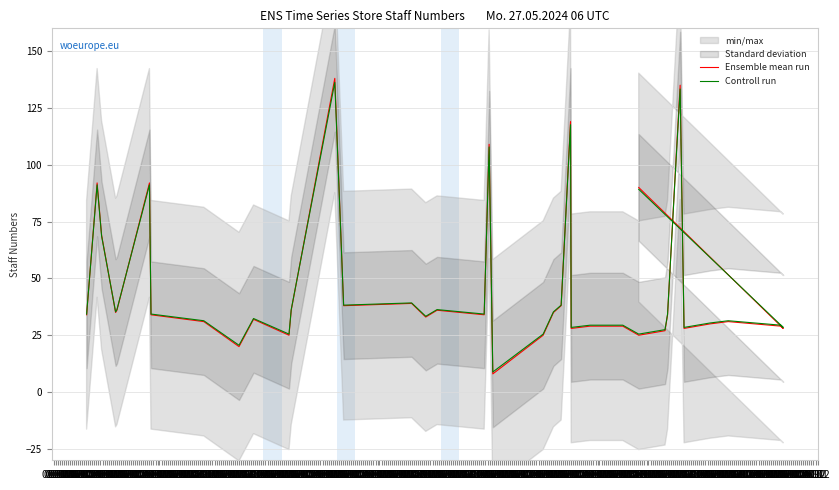

List the labels in order of Controll run value, largest first.

01.11, 01.06, 01.10, 01.05, 01.05, 01.12, 01.04, 01.12, 01.01, 01.01, 01.12, 01.09, 01.03, 01.10, 01.03, 01.02, 01.08, 01.11, 01.05, 01.04, 01.04, 01.02, 01.08, 01.06, 01.09, 01.08, 01.12, 01.01, 01.10, 01.11, 01.07, 01.11, 01.03, 01.09, 01.07, 01.02, 01.07, 01.06